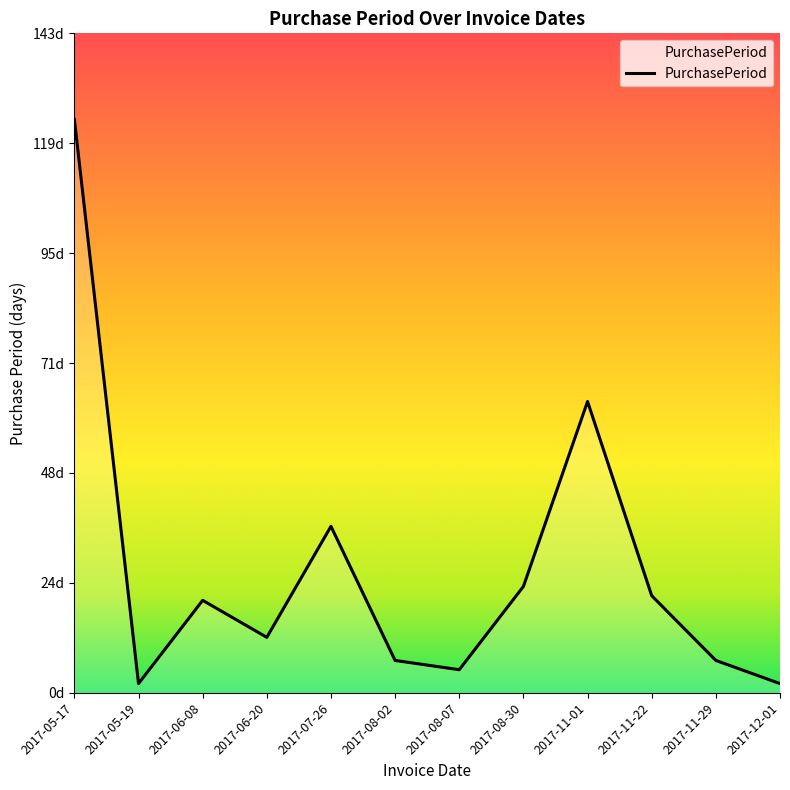

What value does the data have at 2017-08-02, to the nearest 5?

5